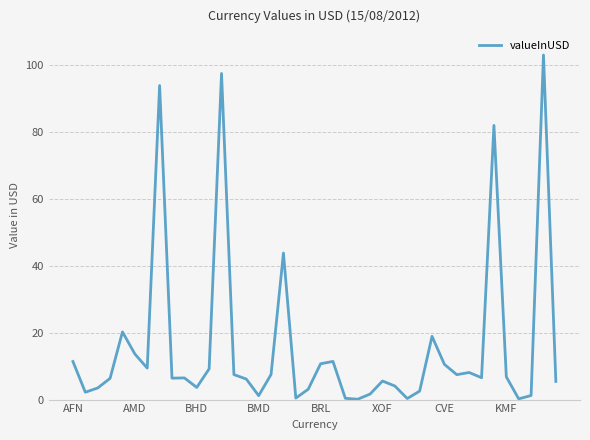

How many lines are shown in the chart?

1